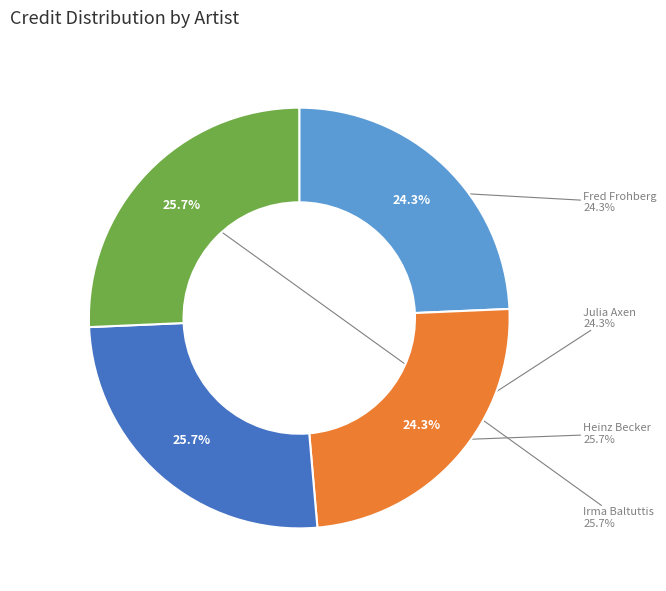

To the nearest percent, what portion does Julia Axen (1001924) represent?

24%